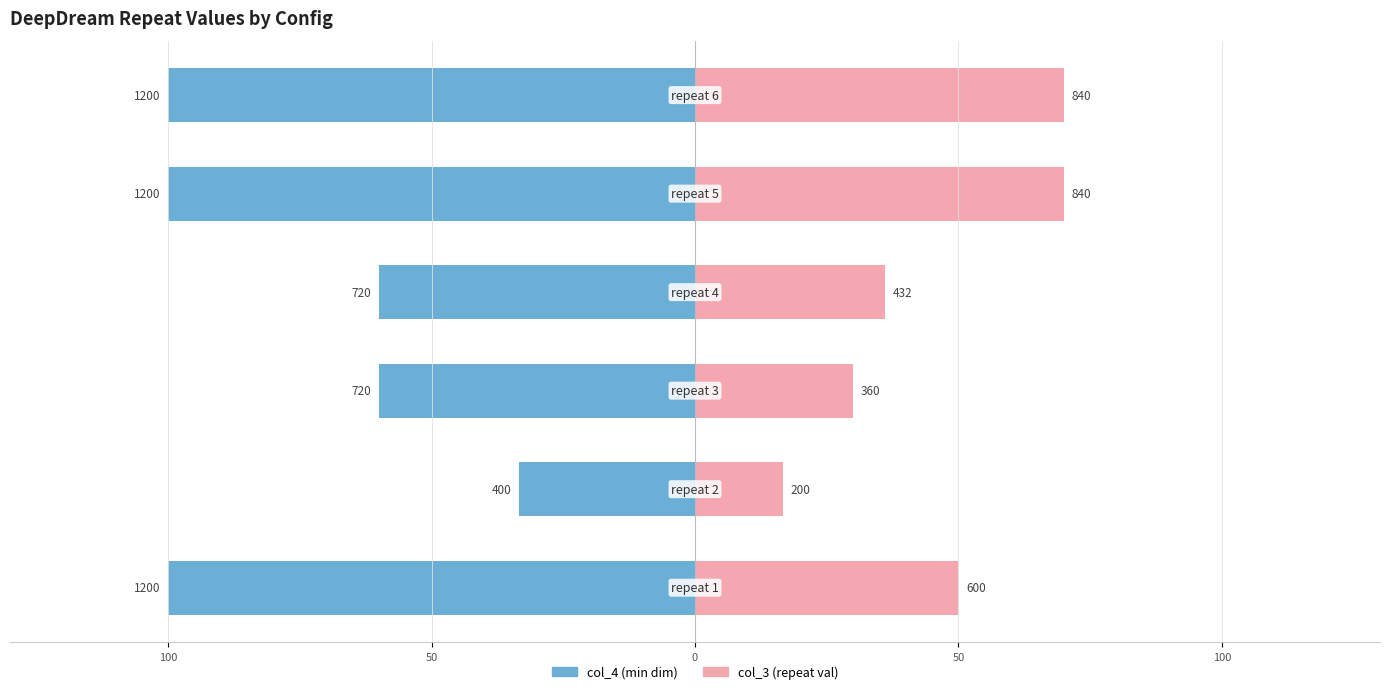

Reading left to right, list all the values displayed in this chart.

col_4 (min dim): 150=-100.0	100=-33.3	50=-60.0	0=-60.0	50=-100.0	100=-100.0
col_3 (repeat val): 150=50.0	100=16.7	50=30.0	0=36.0	50=70.0	100=70.0